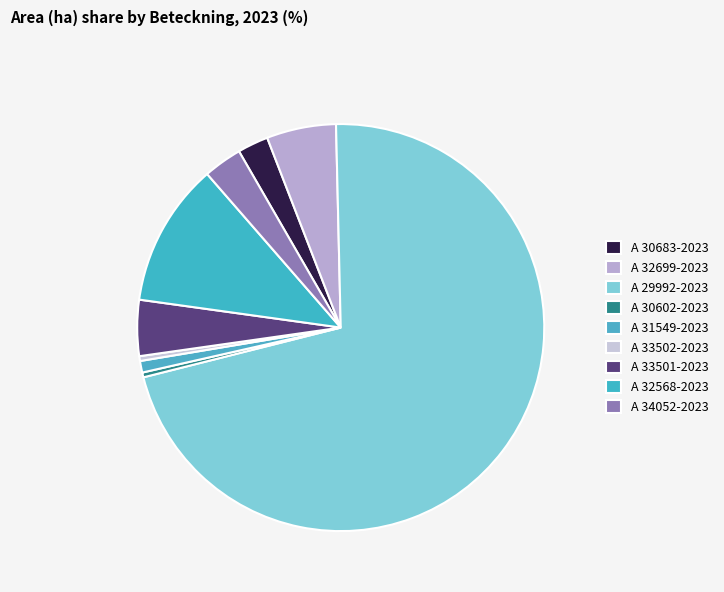

Rank the categories by value from highest to lowest.

A 29992-2023, A 32568-2023, A 32699-2023, A 33501-2023, A 34052-2023, A 30683-2023, A 31549-2023, A 30602-2023, A 33502-2023